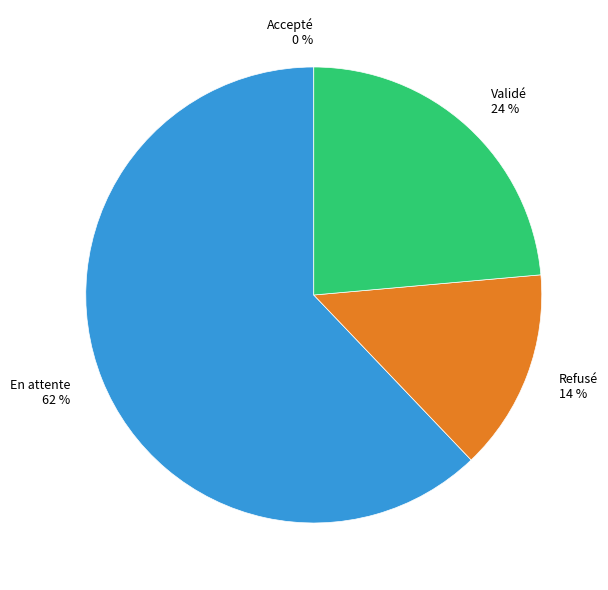

To the nearest percent, what is the average slice percentage?

25%